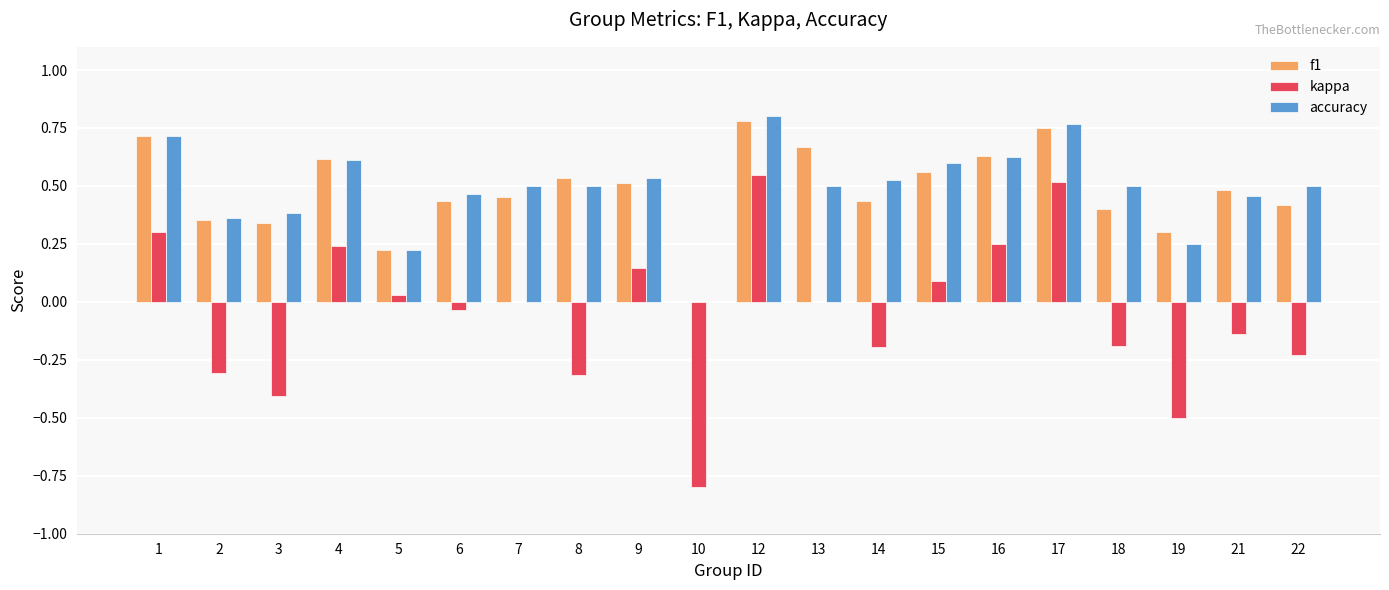

Is the value of f1 at 10 greater than the value of kappa at 22?

Yes